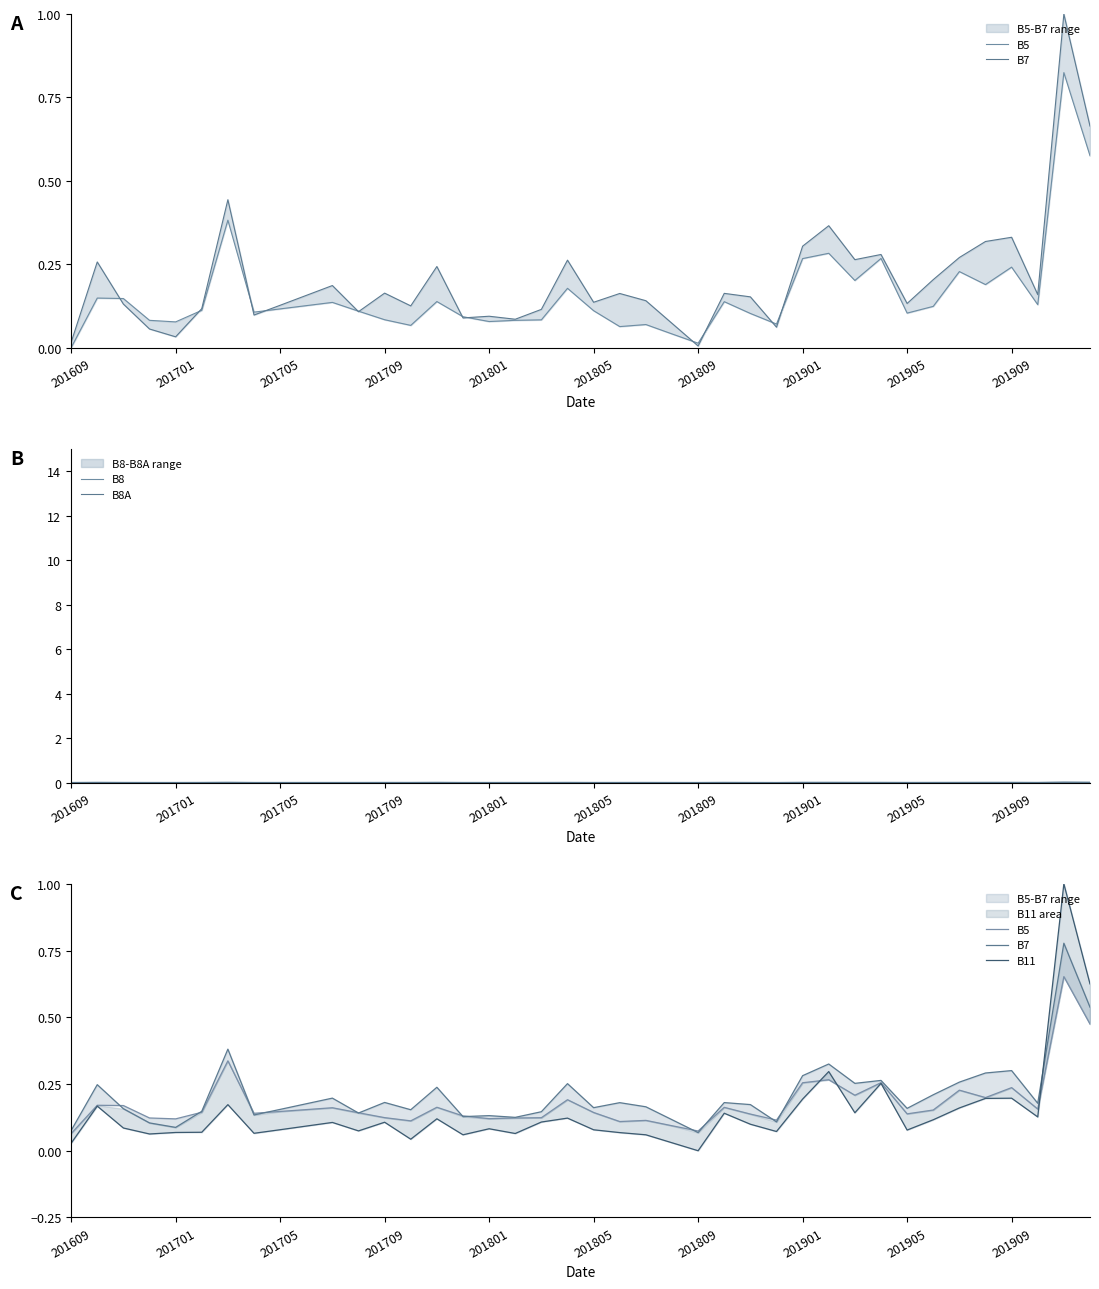

True or false: B5 and B8A cross at least once.

False